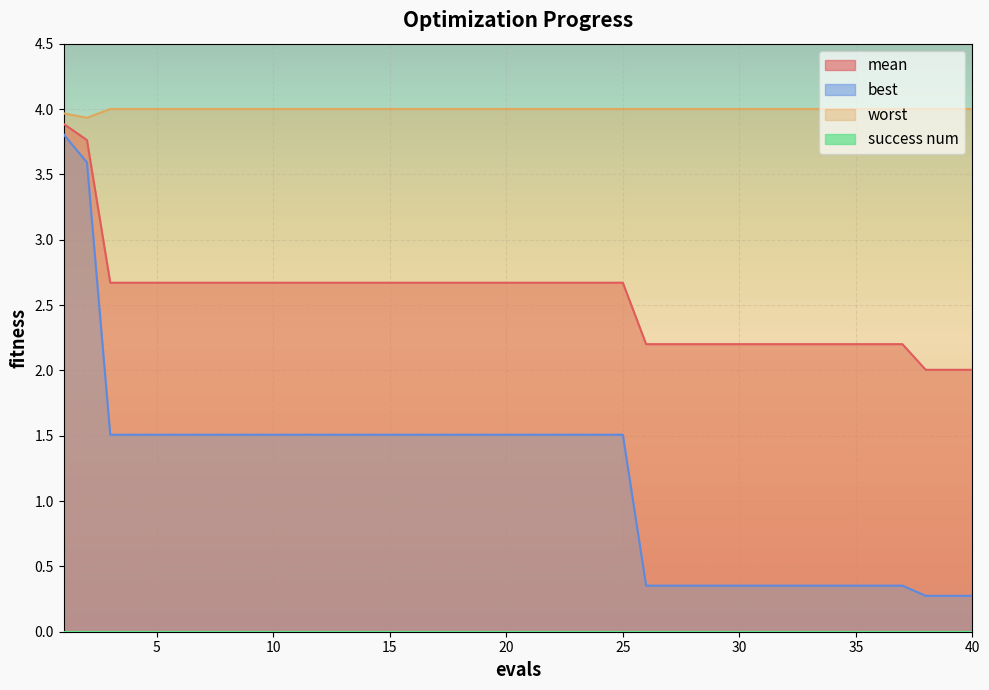

Which series has the widest spread of values?

best